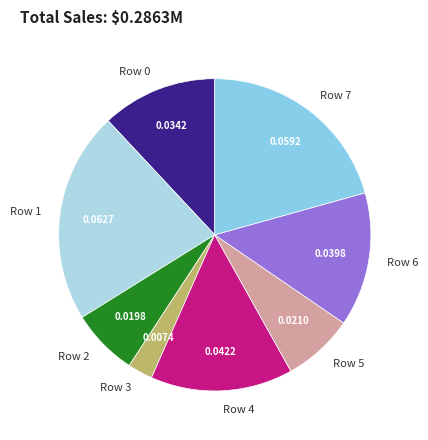

Do Row 4 and Row 5 together represent more than half of the pie?

No